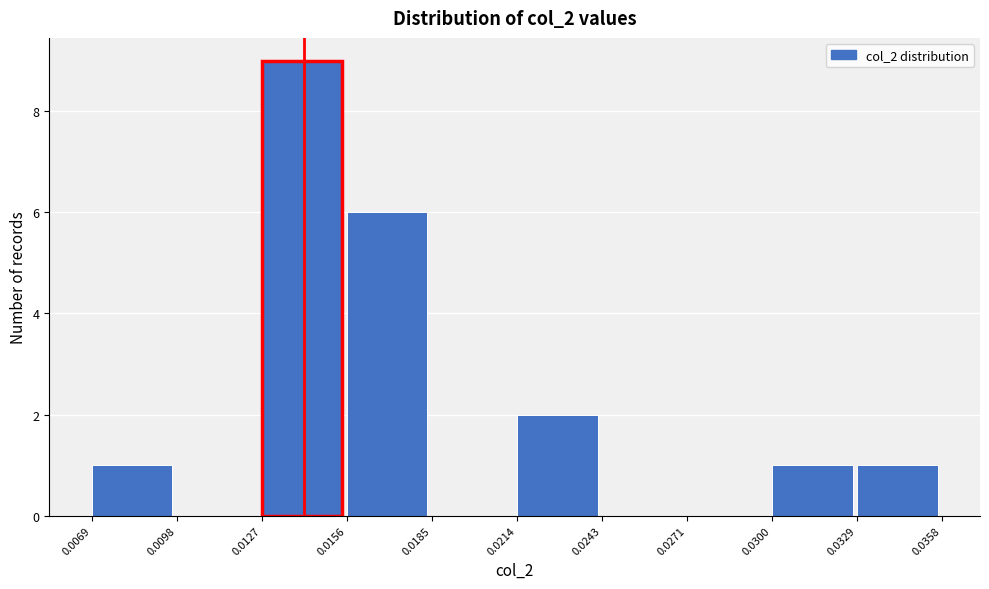

Reading left to right, transcribe this chart: for each bar, give the range it covers on the x-axis and its height. The values are not printed on the chart, so give them approximately, as read against the axis.

0.0069 to 0.0098: 1
0.0098 to 0.0127: 0
0.0127 to 0.0156: 9
0.0156 to 0.0185: 6
0.0185 to 0.0214: 0
0.0214 to 0.0243: 2
0.0243 to 0.0271: 0
0.0271 to 0.0300: 0
0.0300 to 0.0329: 1
0.0329 to 0.0358: 1